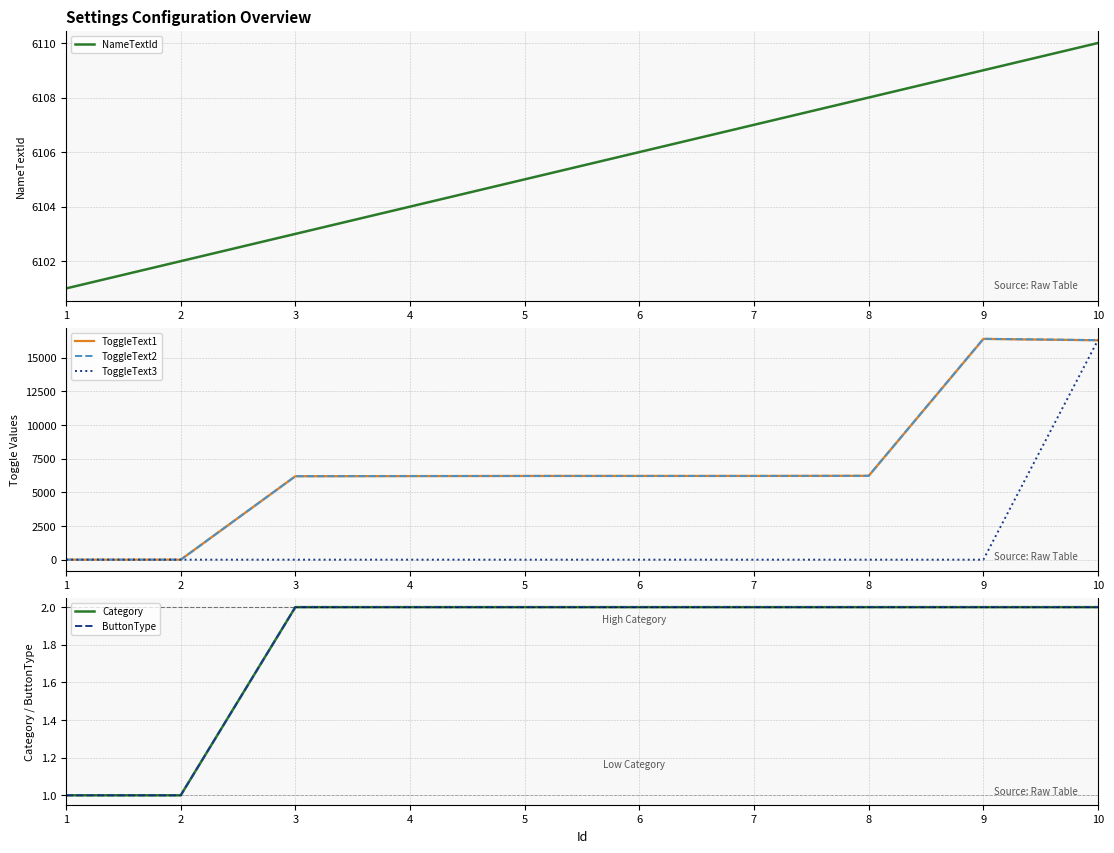

How many ButtonType values are between 2 and 3?

8